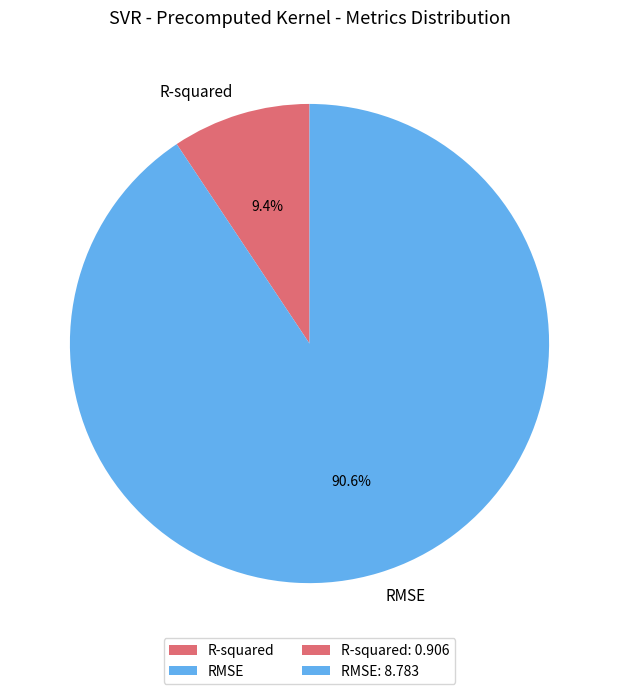

To the nearest percent, what is the difference between the RMSE and R-squared slice percentages?

81%